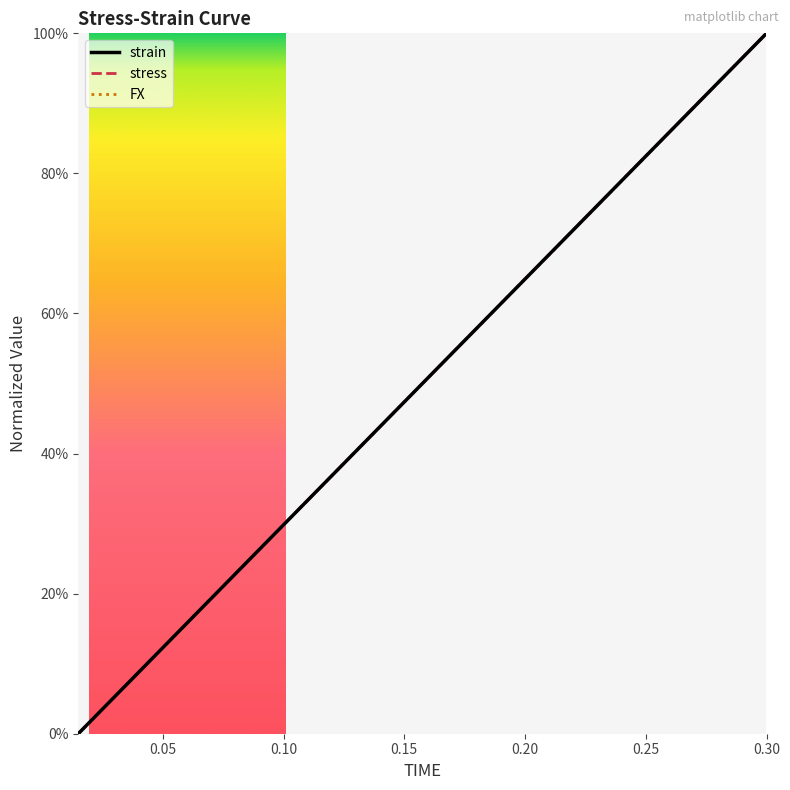

Does the chart have visible grid lines?

No